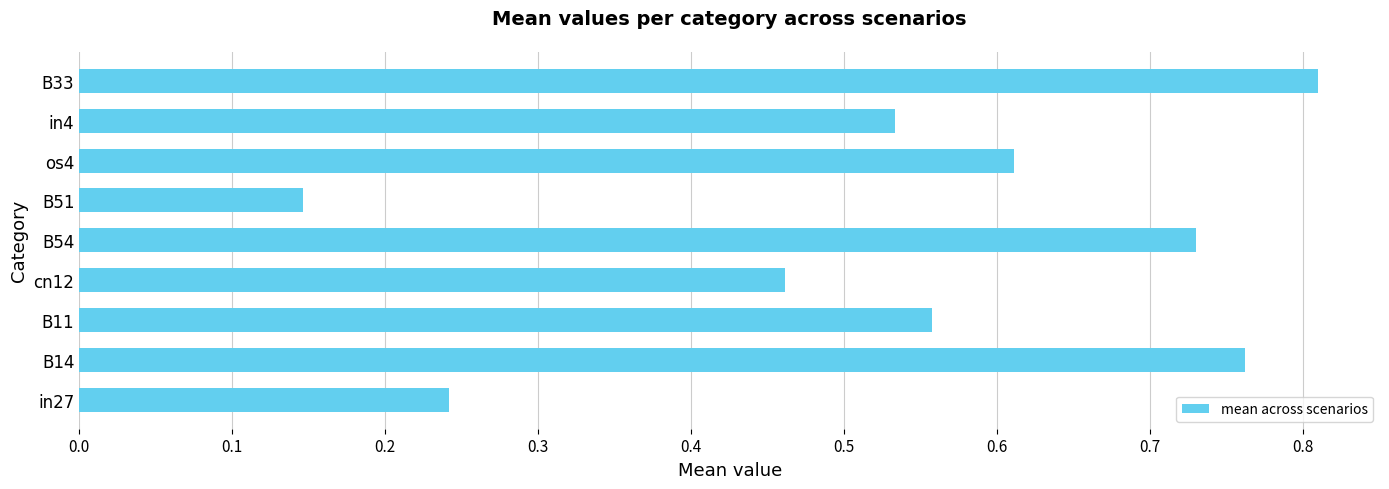

Which label corresponds to the smallest value in the chart?

B51